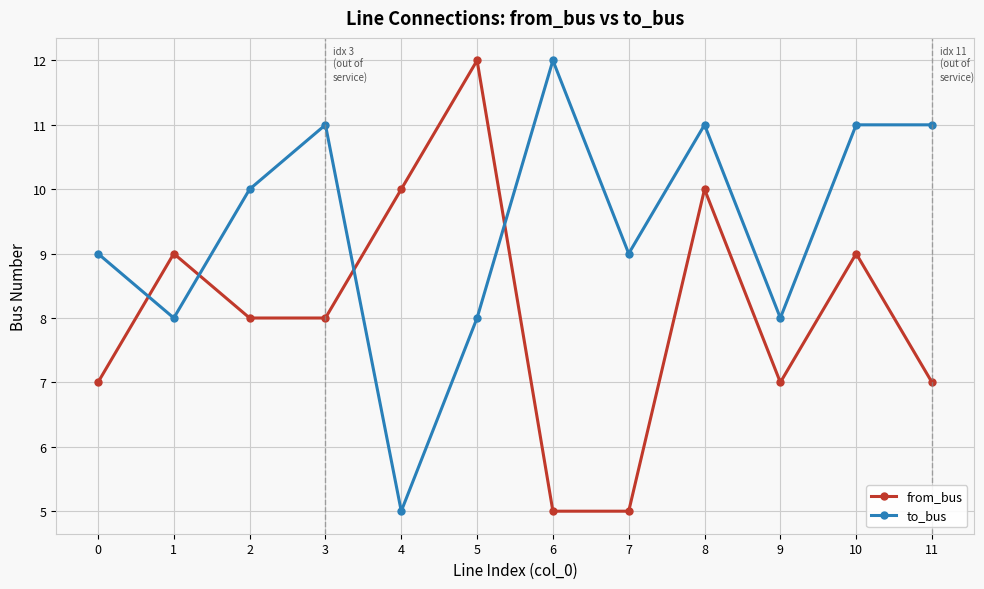

How many lines are shown in the chart?

2